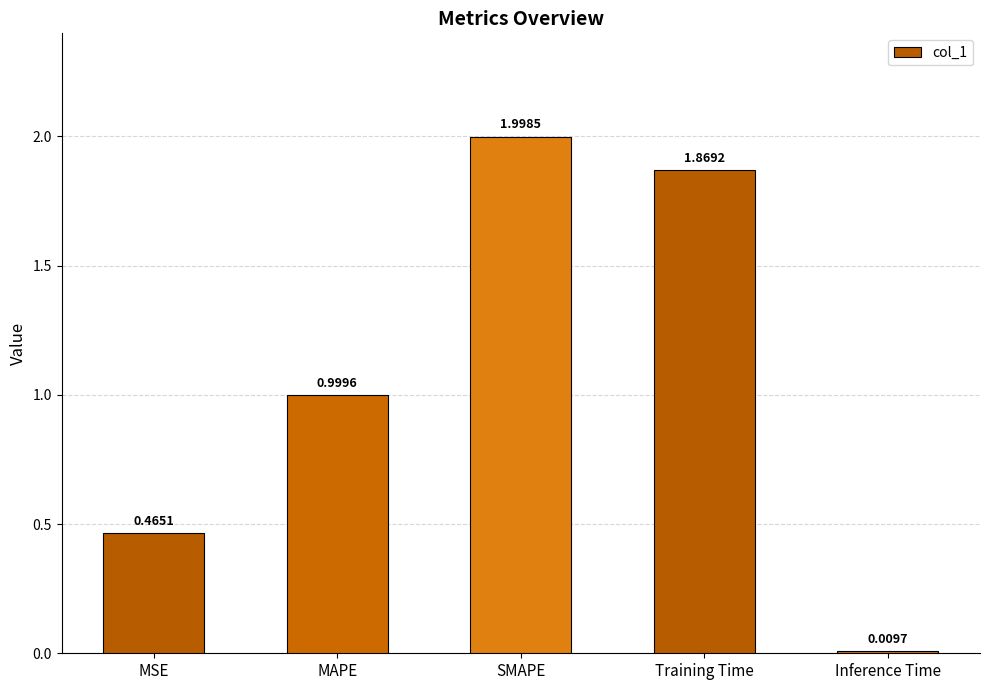

What is the change in value from MAPE to Training Time?

+0.9